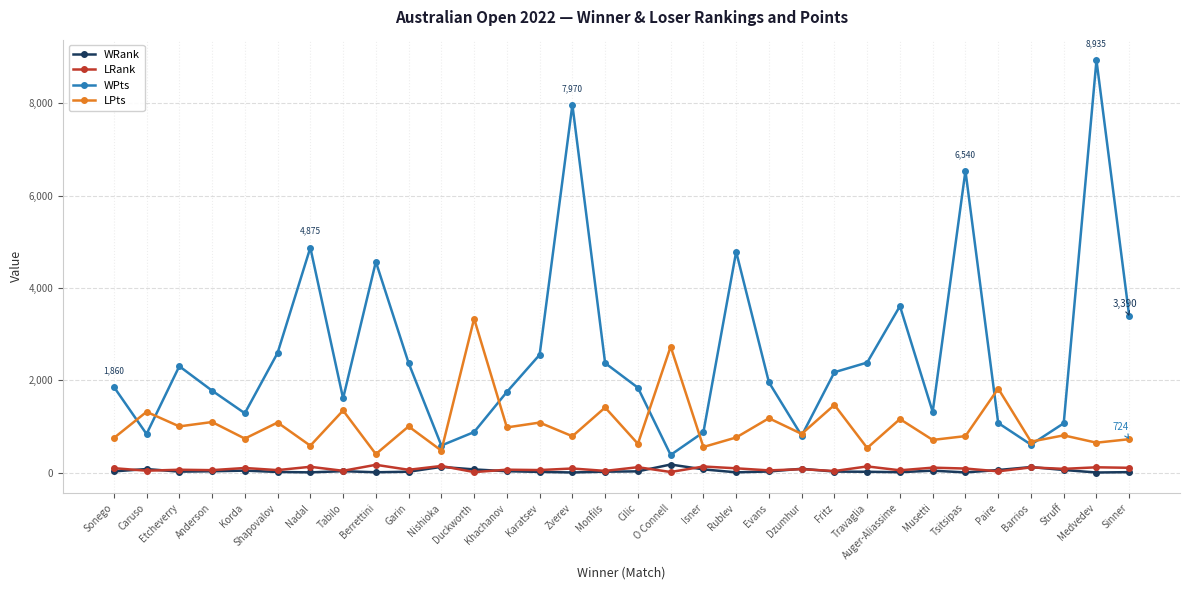

What is the label of the 26th point from the left?

Musetti